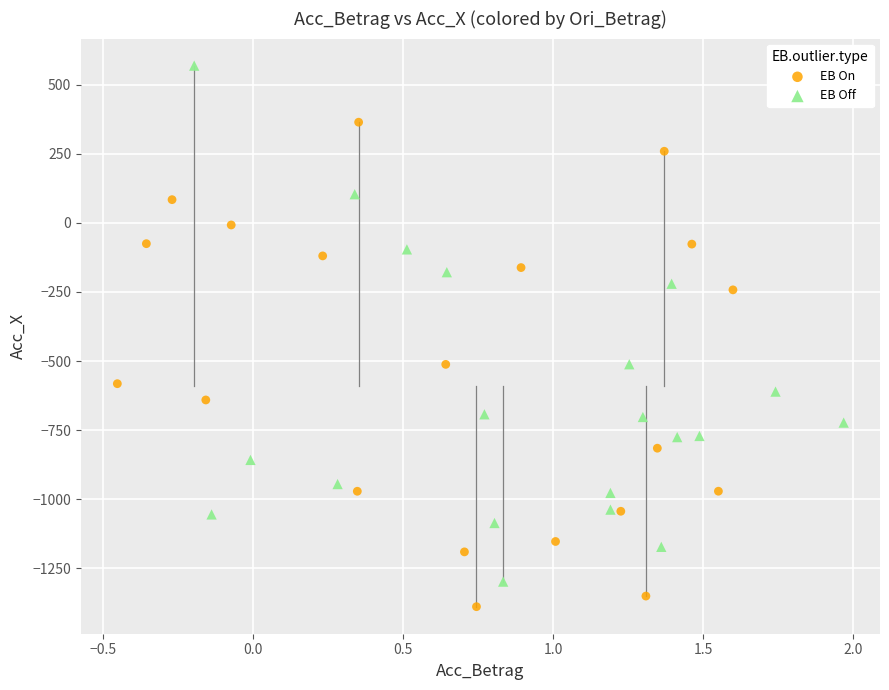

Which series contains the highest Y value?

EB Off